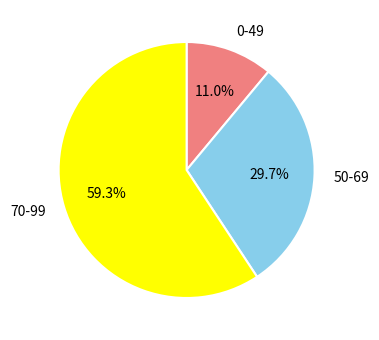

Is there a majority slice in this chart?

Yes